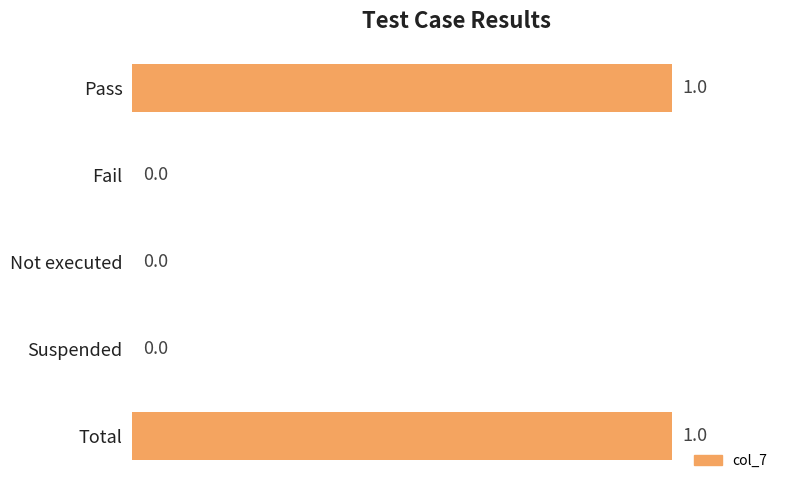

Reading top to bottom, transcribe all the data shown in this chart.

Pass=1	Fail=0	Not executed=0	Suspended=0	Total=1